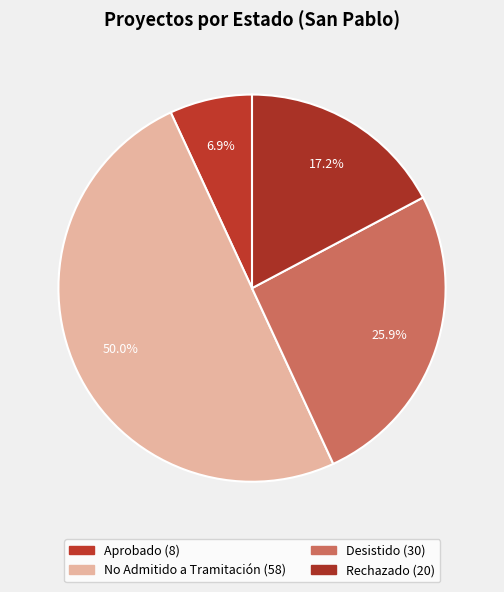

How many segments does this pie chart have?

4